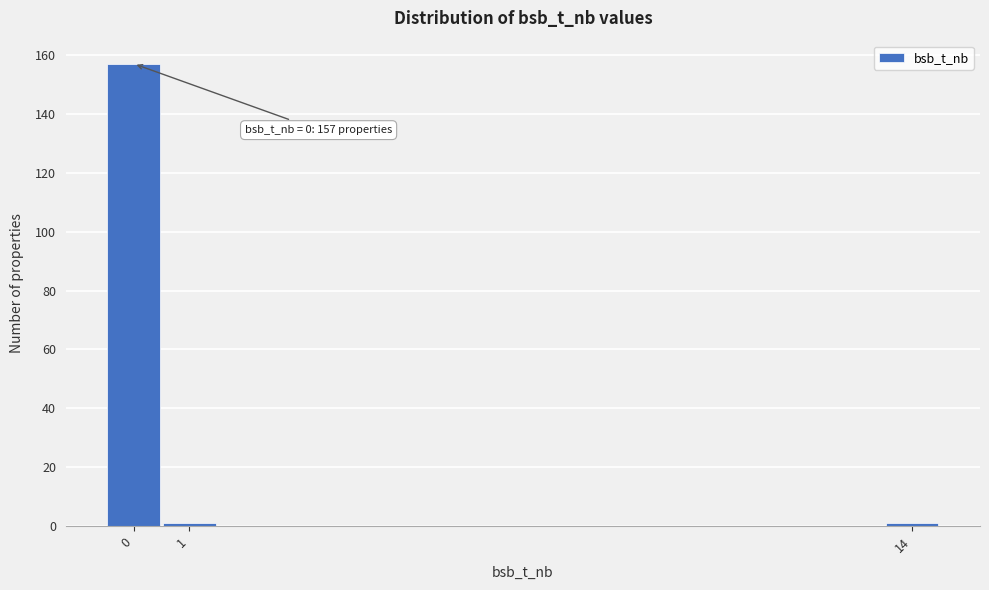

Reading left to right, list all the values displayed in this chart.

157	1	1